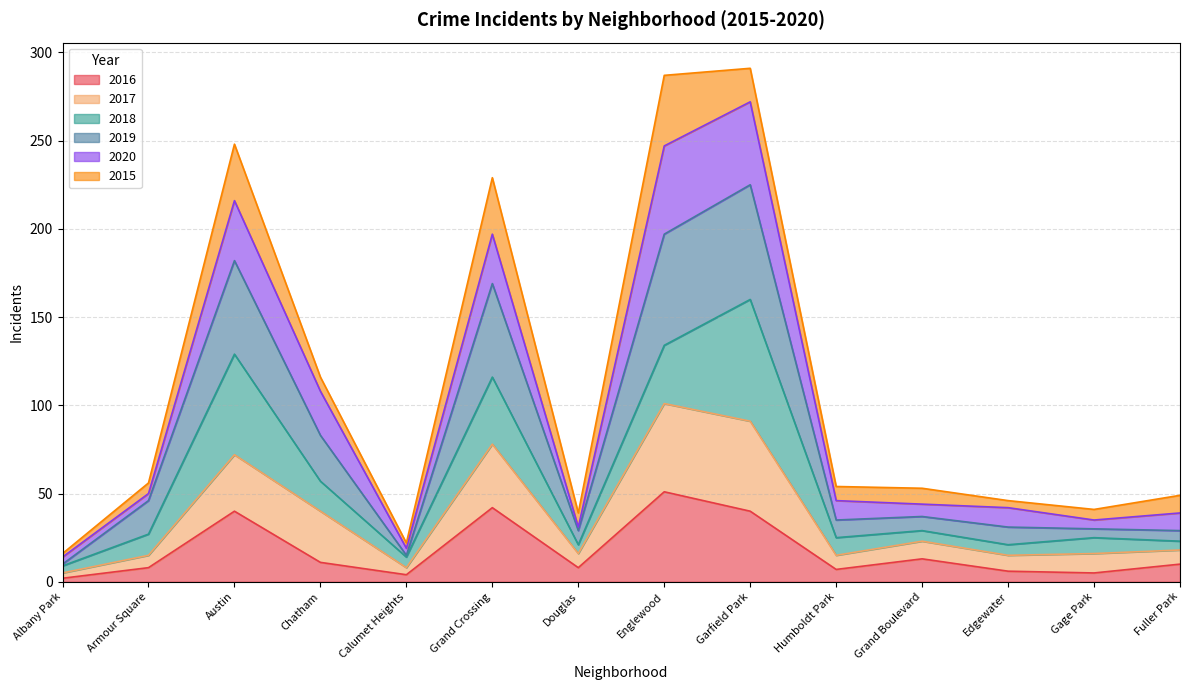

The 2016 series shows 2 at Gage Park. True or false?

False